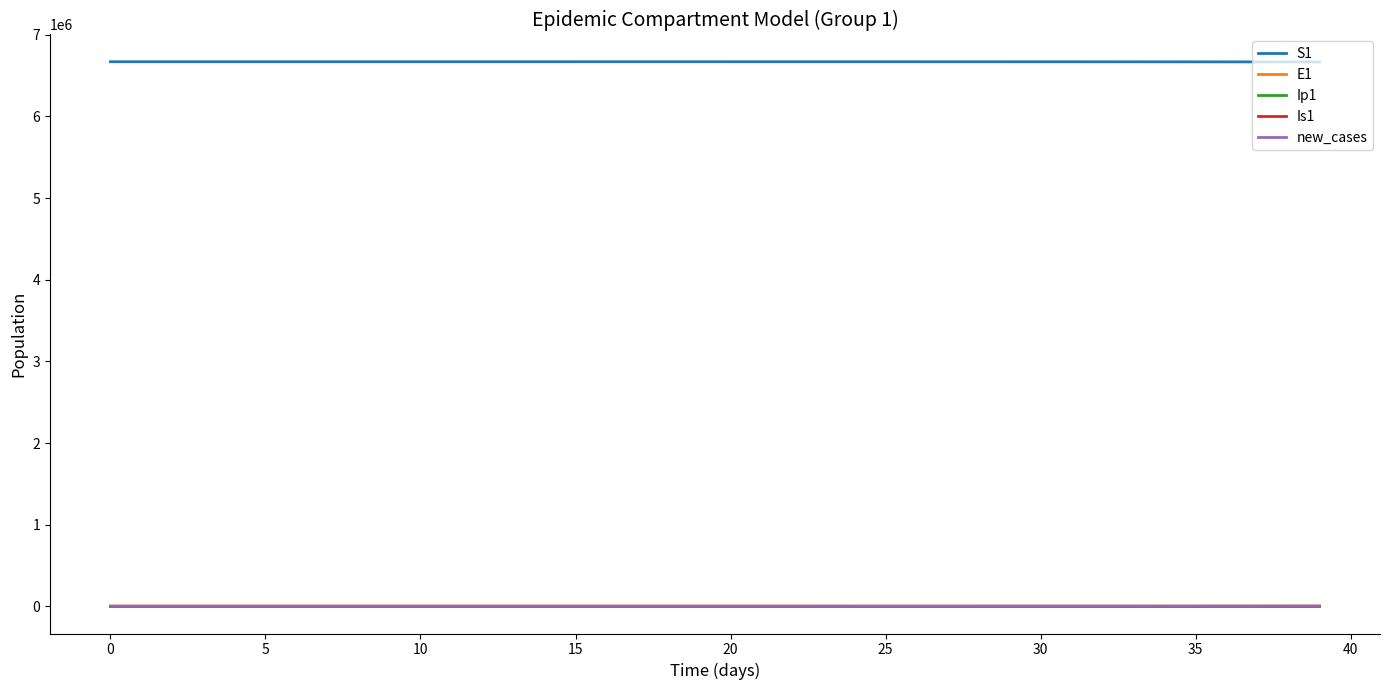

What is the maximum value shown in the chart?

6671082.0